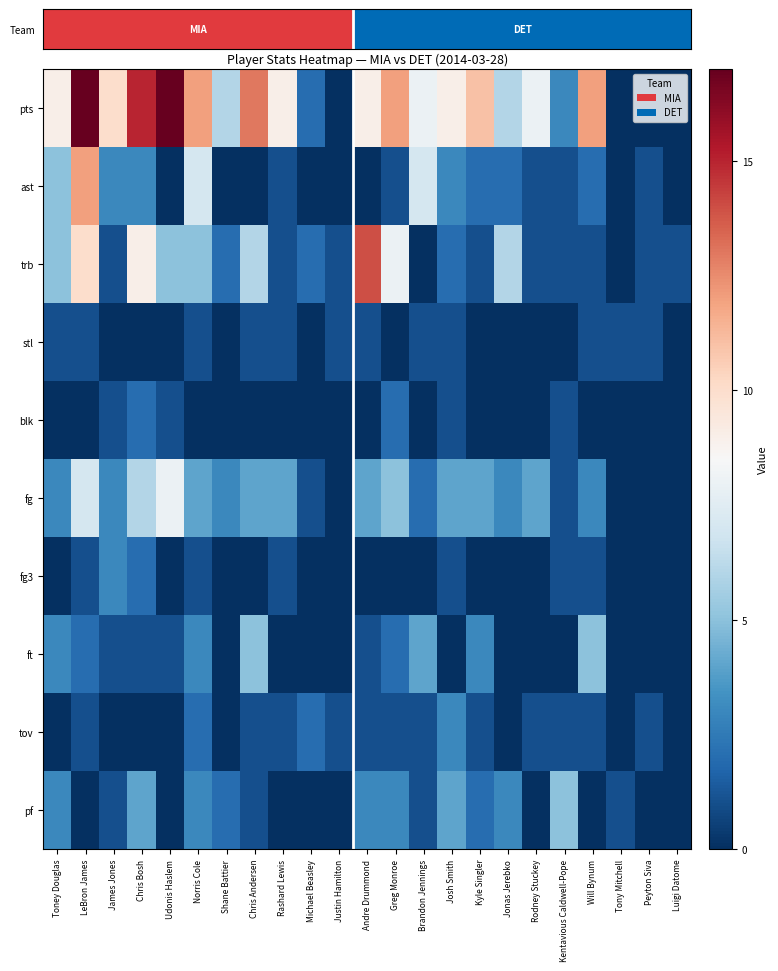

List the series in order of their peak value, highest first.

pts, trb, ast, fg, ft, pf, fg3, tov, blk, stl